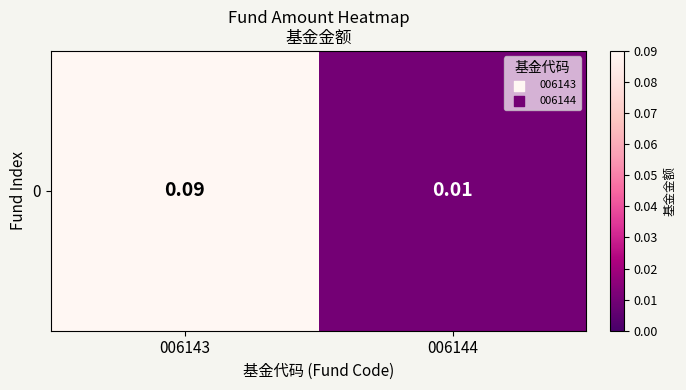

What is the sum of the values at 006144 and 006143?

0.1